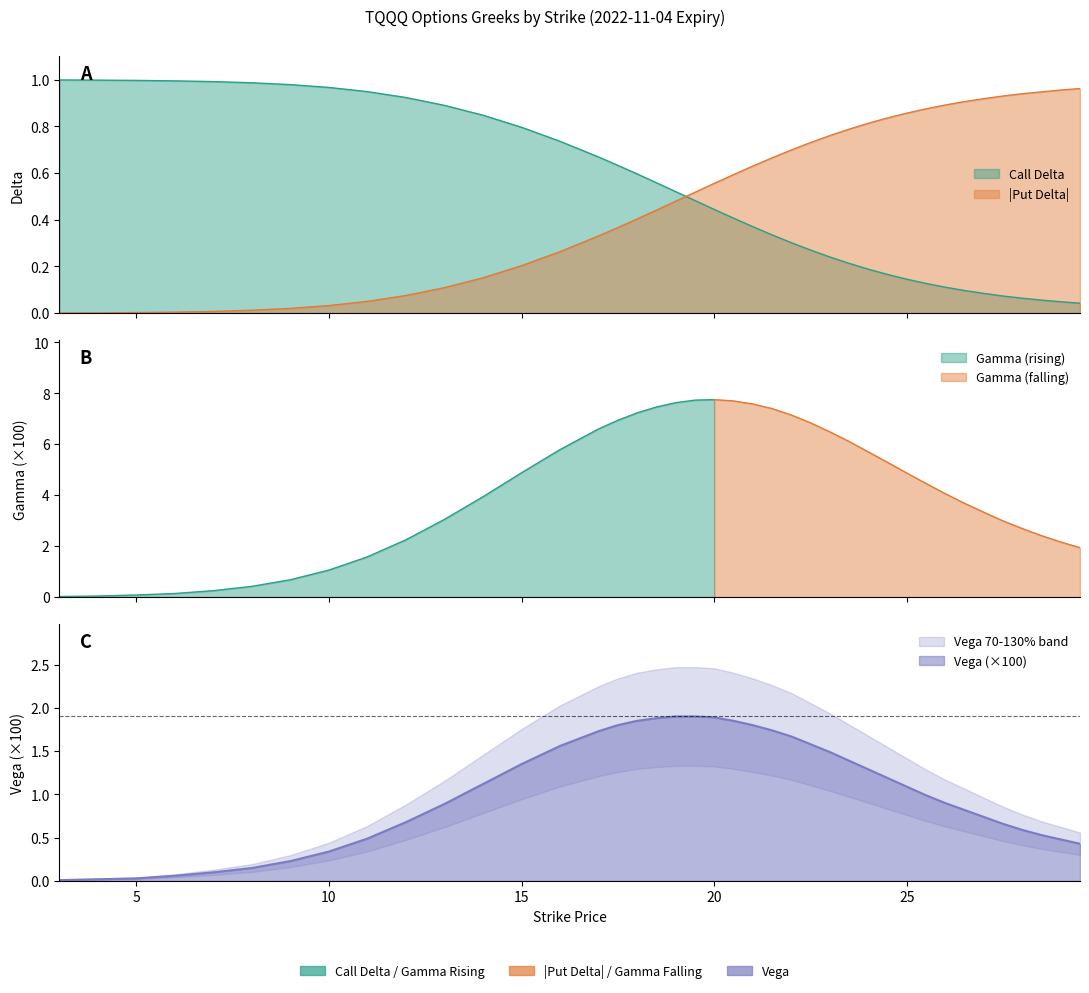

The value of Gamma at 13 is 0.9. True or false?

True